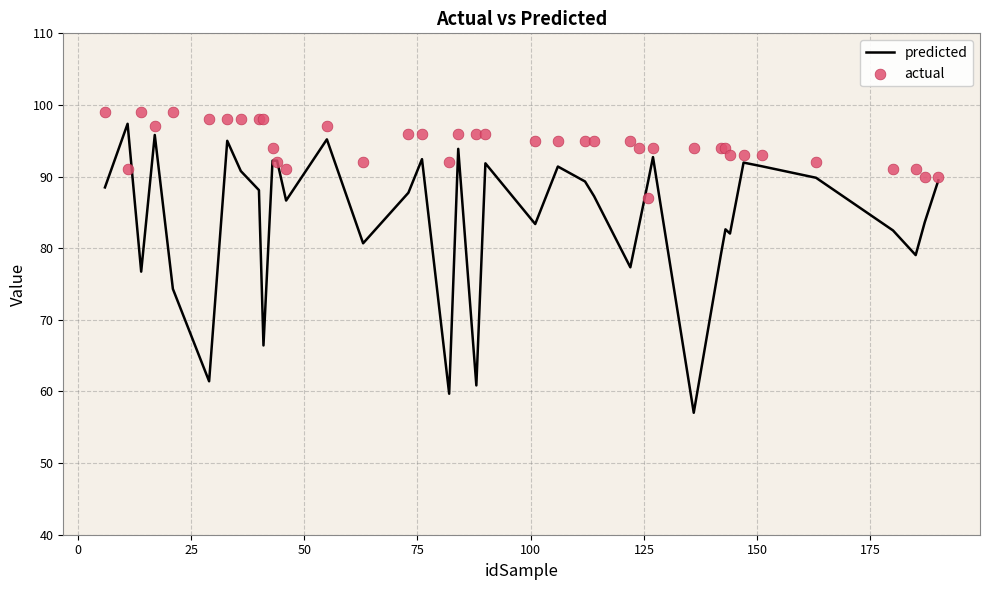

Is the value of predicted at 14 greater than the value of actual at 25?

No